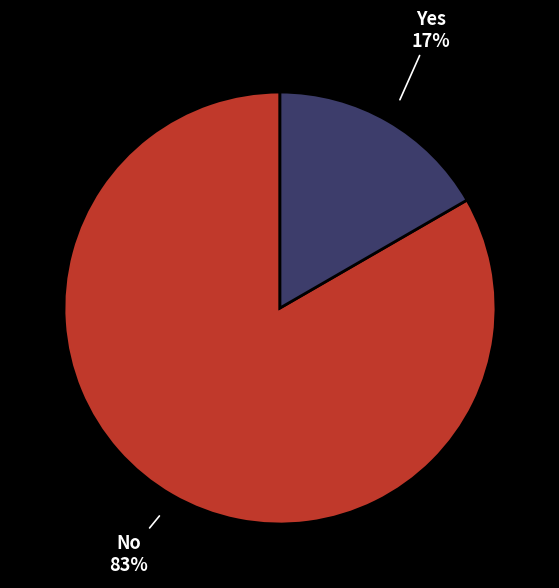

Is there any slice that represents more than half of the pie?

Yes